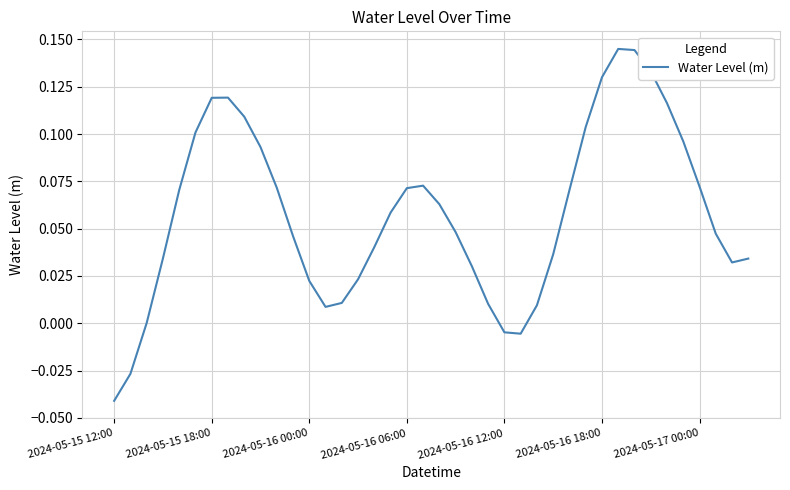

At which category does the chart reach its minimum across all series?

2024-05-15 12:00